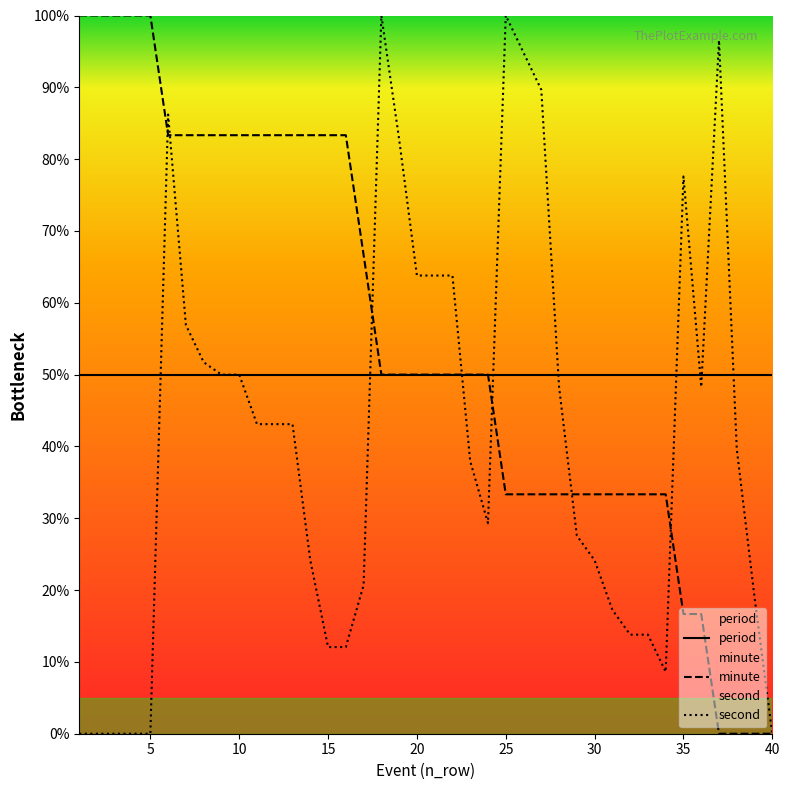

What is the spread (max minus min) of values at 5?

100.0